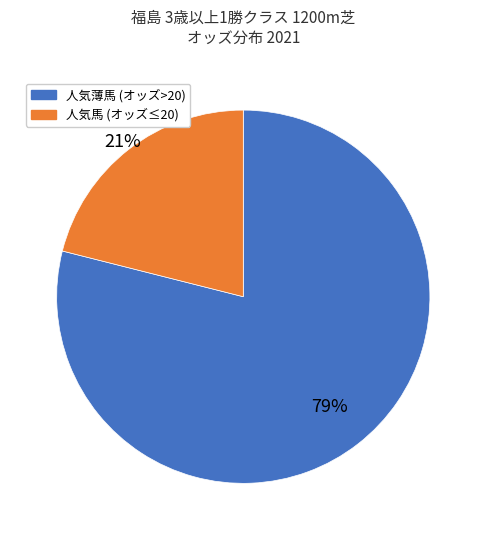

Is there a majority slice in this chart?

Yes